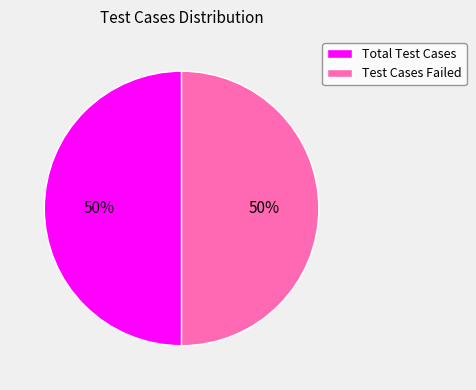

Do Total Test Cases and Test Cases Failed together represent more than half of the pie?

Yes